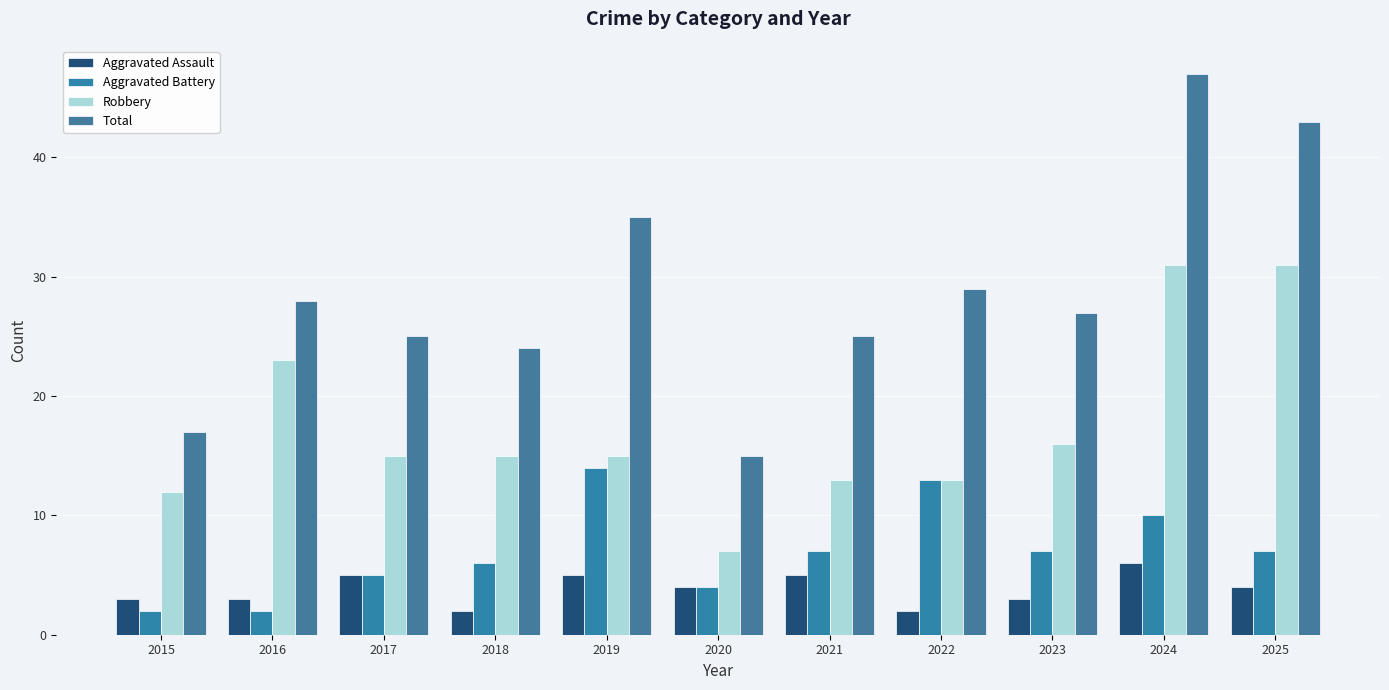

At how many categories does at least one series exceed 30?

3